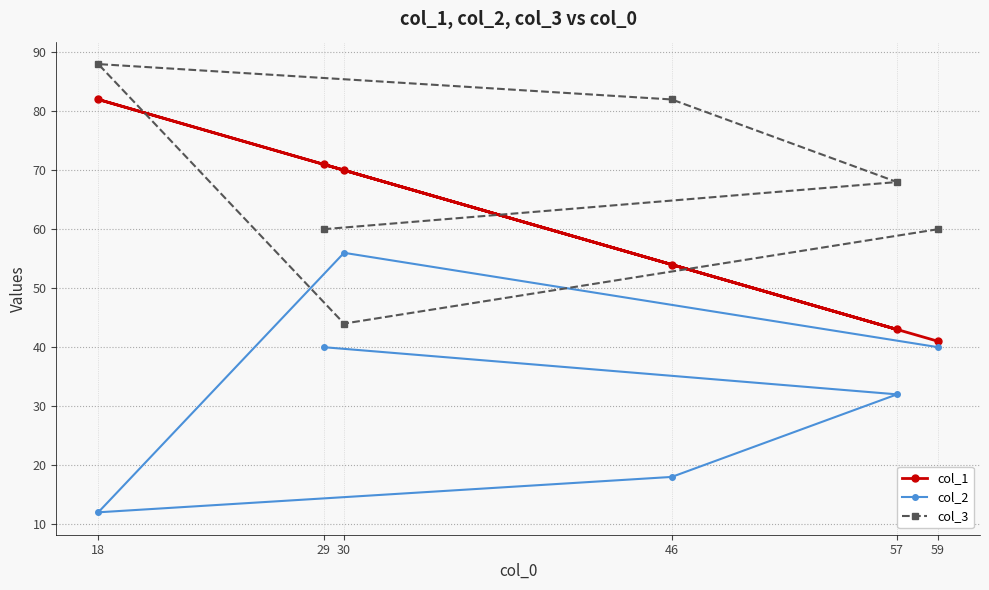

Which category has the lowest value in the col_2 series?

18